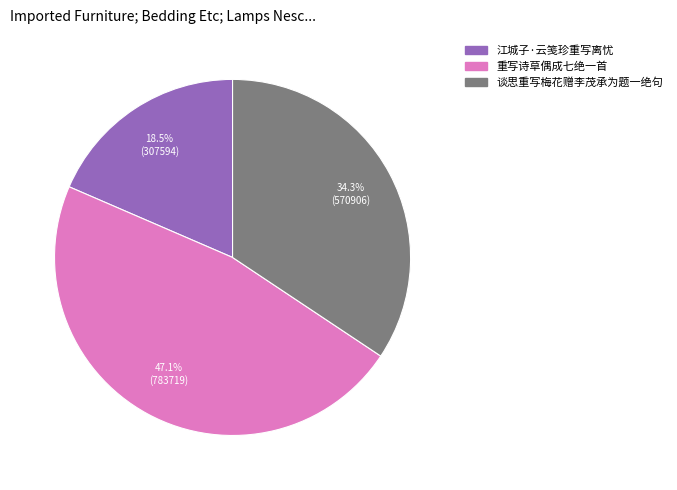

To the nearest percent, what is the average slice percentage?

33%